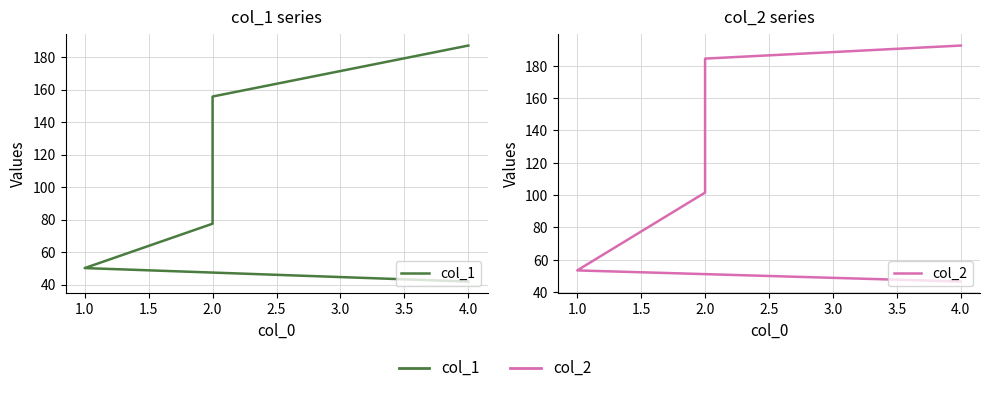

What is the sum of the col_2 values at 2.0 and 4.0?

377.0